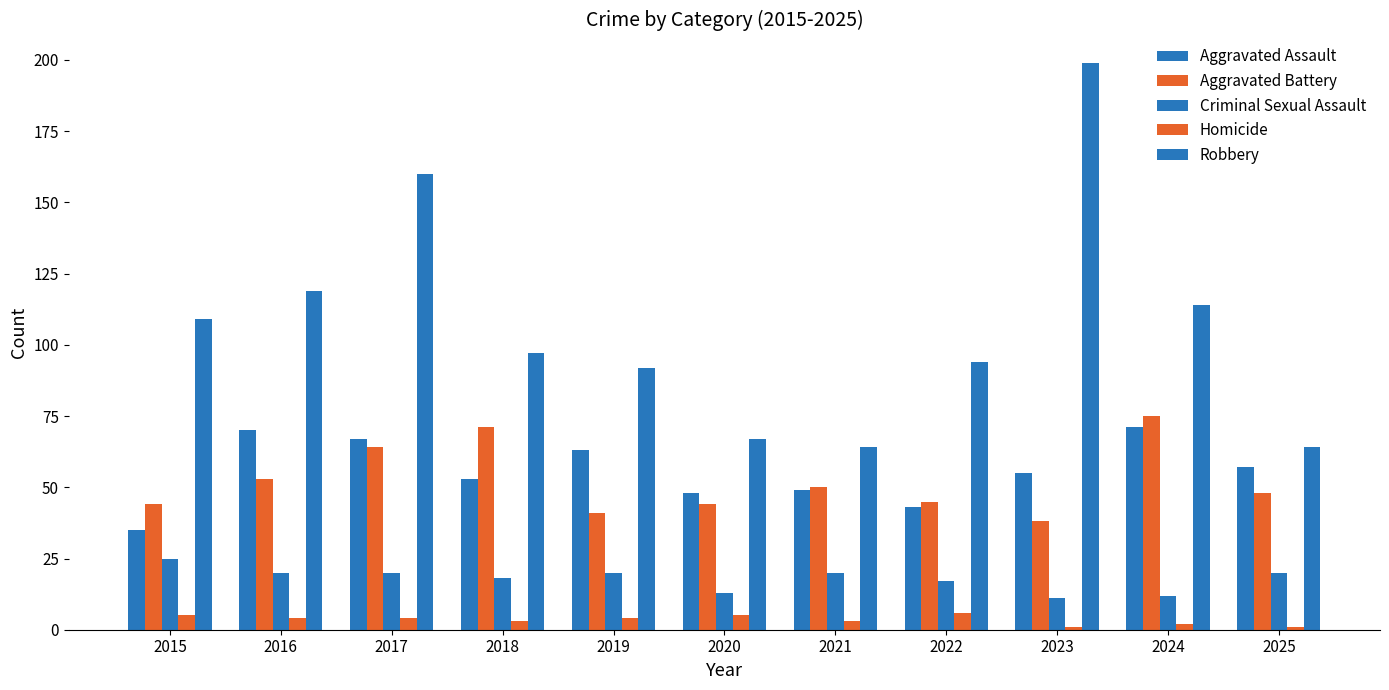

How many series are shown in this chart?

5